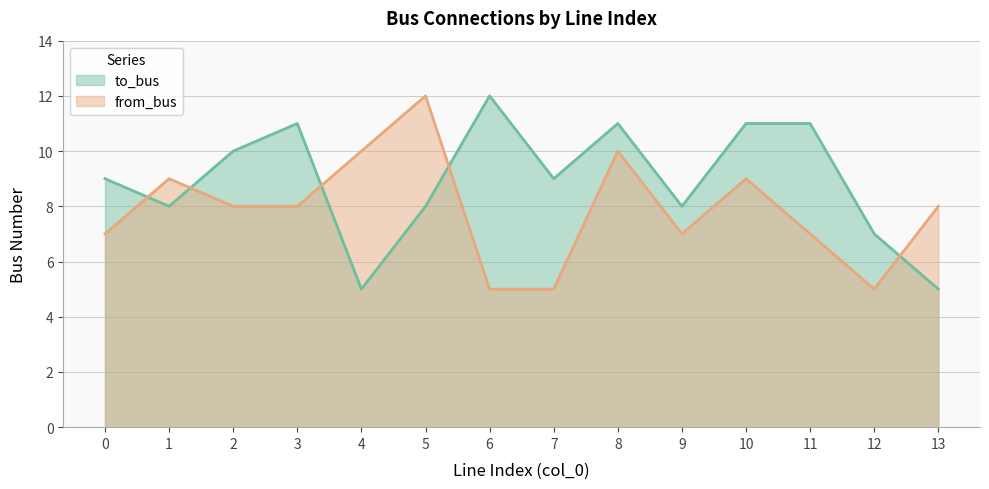

Reading left to right, transcribe all the data shown in this chart.

to_bus: 9	8	10	11	5	8	12	9	11	8	11	11	7	5
from_bus: 7	9	8	8	10	12	5	5	10	7	9	7	5	8